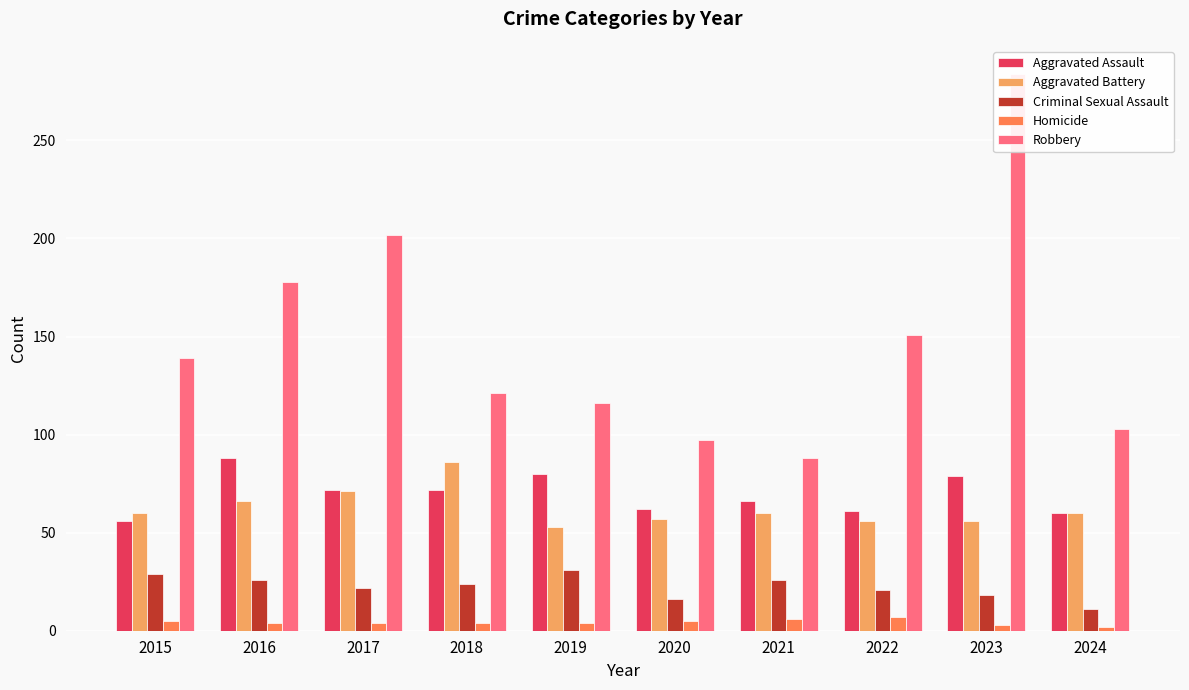

Reading left to right, list all the values displayed in this chart.

Aggravated Assault: 56	88	72	72	80	62	66	61	79	60
Aggravated Battery: 60	66	71	86	53	57	60	56	56	60
Criminal Sexual Assault: 29	26	22	24	31	16	26	21	18	11
Homicide: 5	4	4	4	4	5	6	7	3	2
Robbery: 139	178	202	121	116	97	88	151	284	103